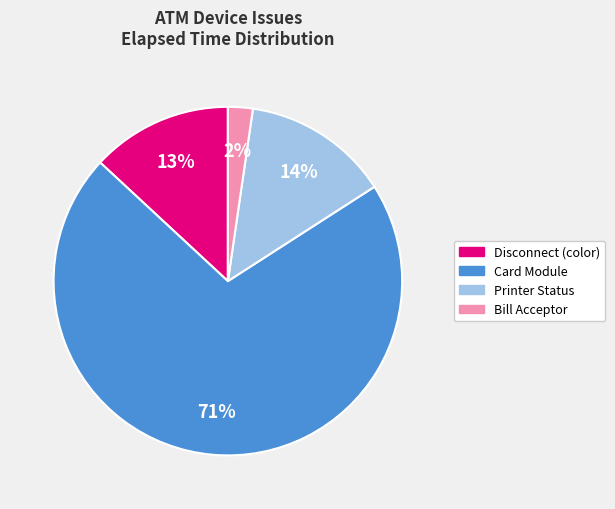

To the nearest percent, what is the average slice percentage?

25%